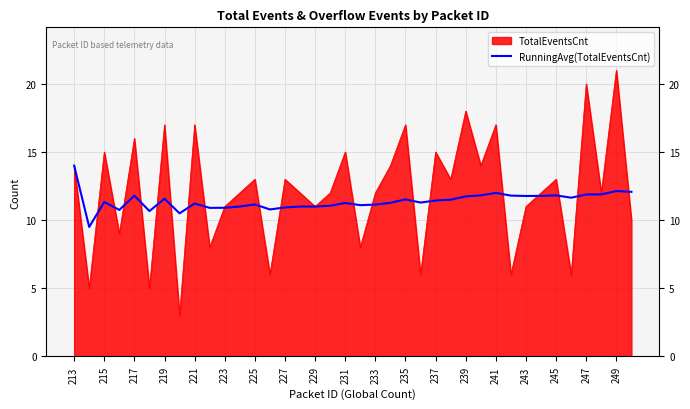

What is the sum of all values?

433.0